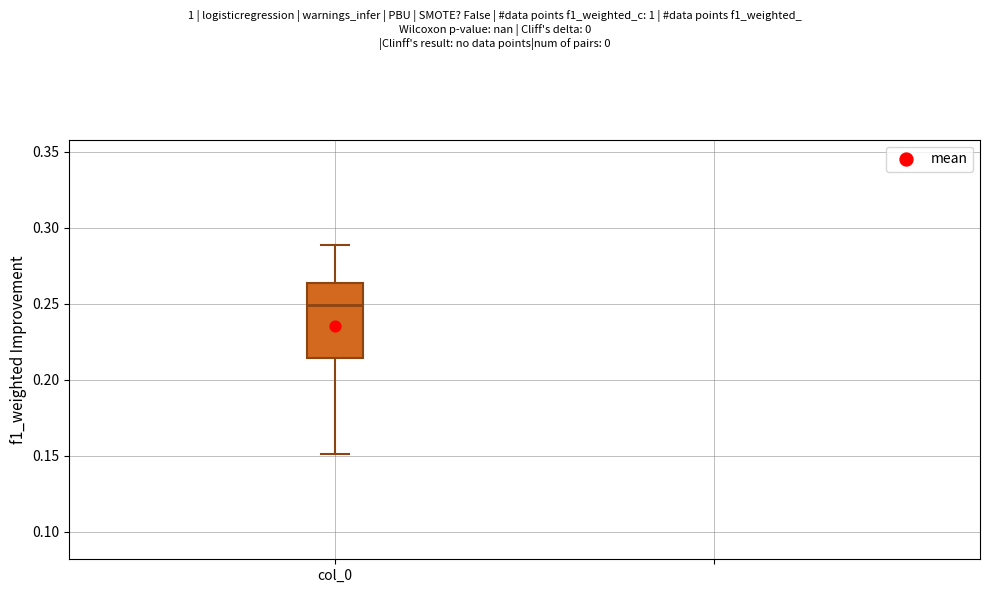

Transcribe this box plot: give where the median line is, the range the box spans, and where the two whiskers end, as read against the y-axis. The values are not printed on the chart, so give them approximately, as read against the axis.

median 0.250, box 0.215 to 0.265, whiskers 0.150 to 0.290